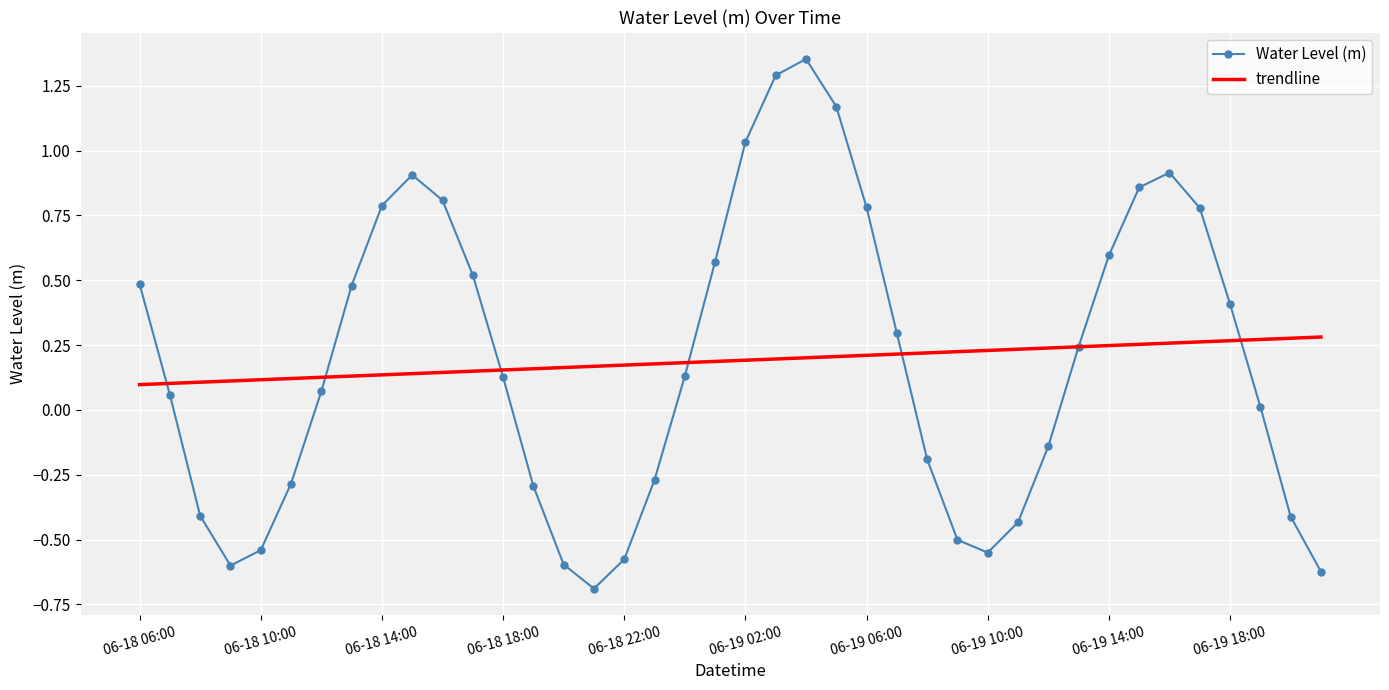

What is the smallest value displayed?

-0.7